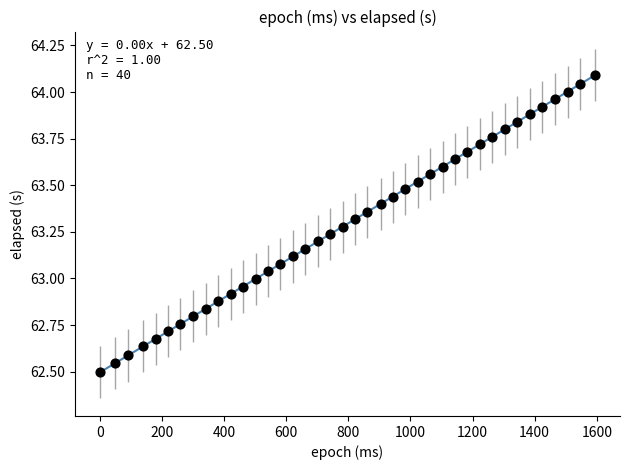

What is the range of X values (max minus min)?

1595.0